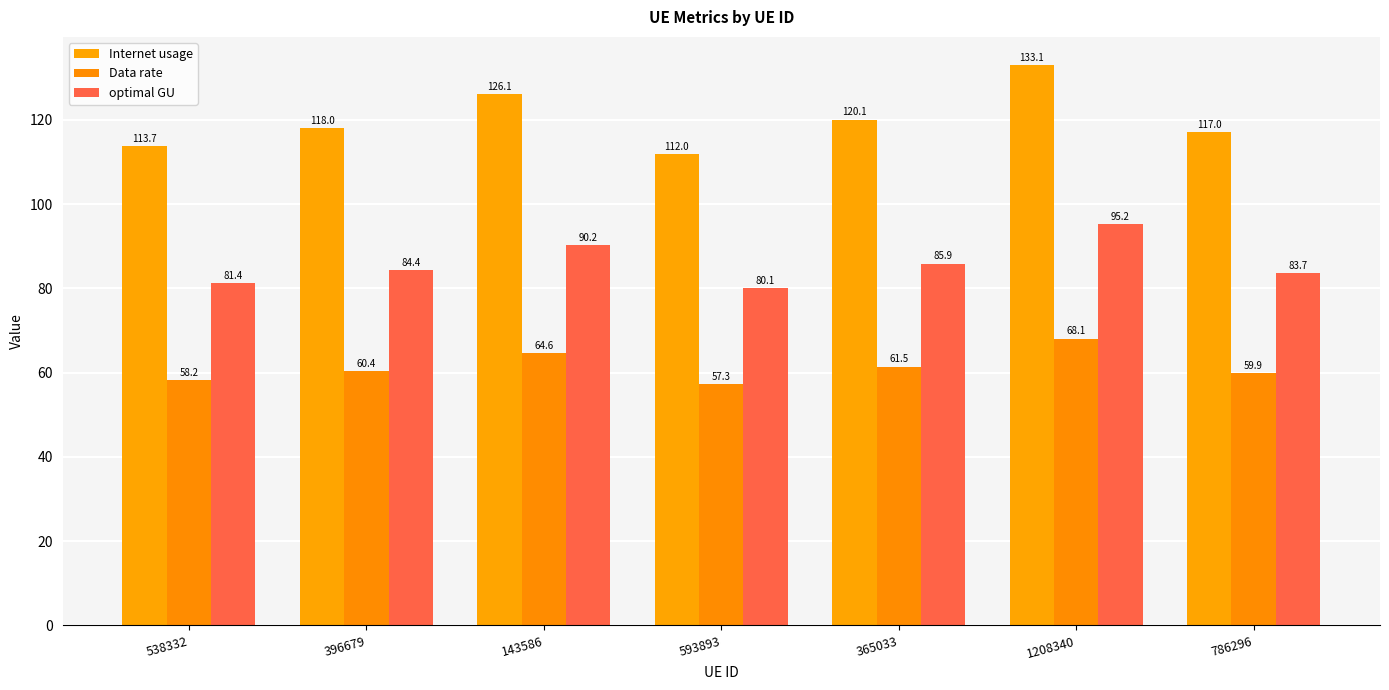

Rank the series by their average value, from highest to lowest.

Internet usage, optimal GU, Data rate